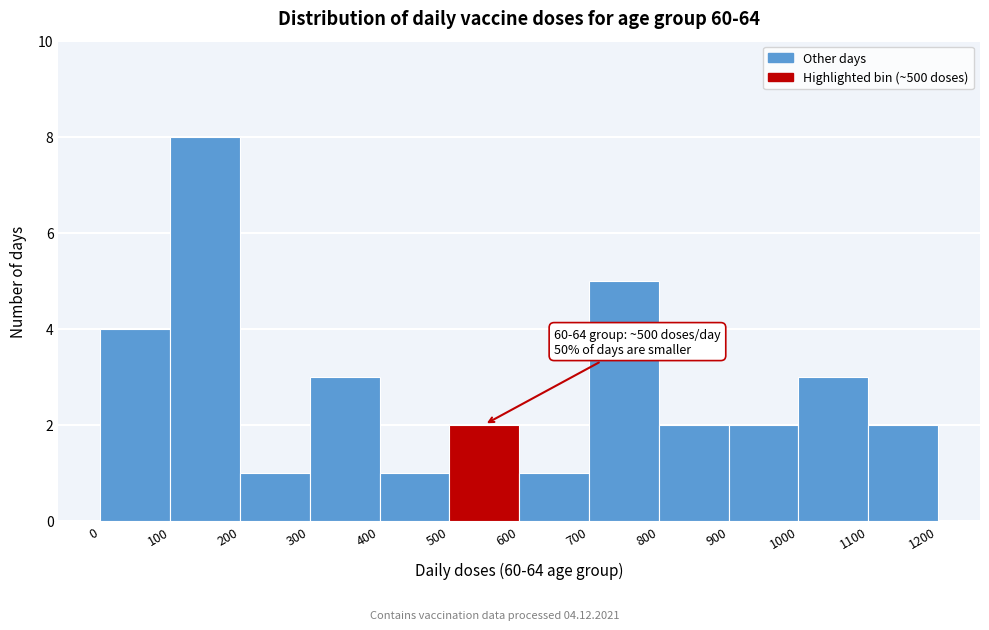

Over which range of the x-axis is the bar tallest?

100 to 200